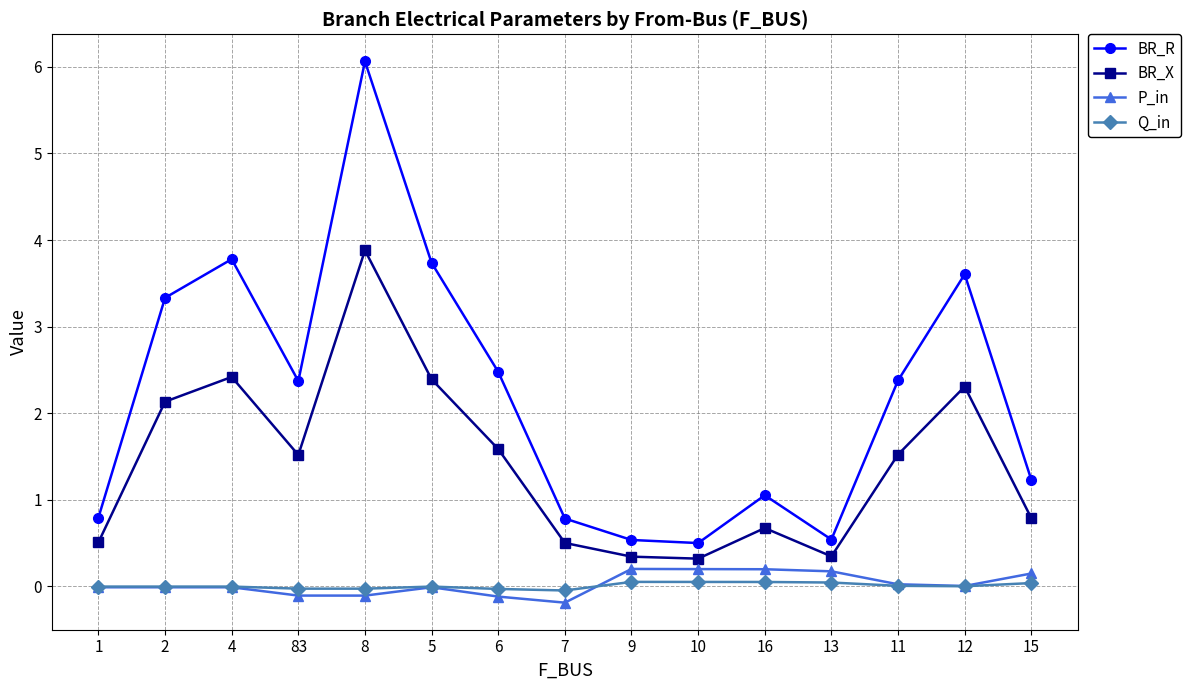

Which series has the largest range (max minus min)?

BR_R